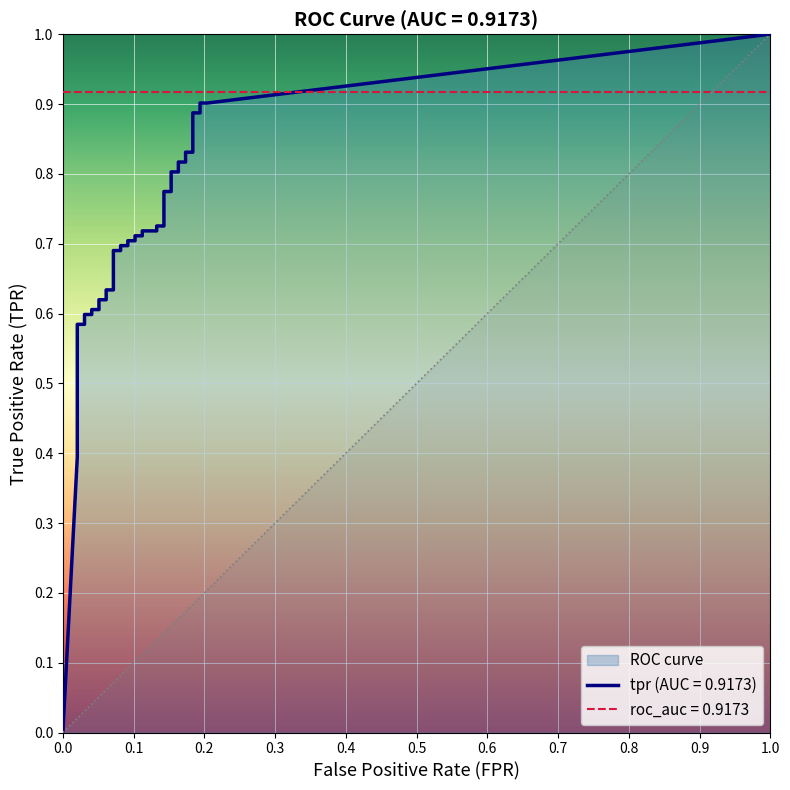

What is the difference between the highest and lowest values at 27?

0.6